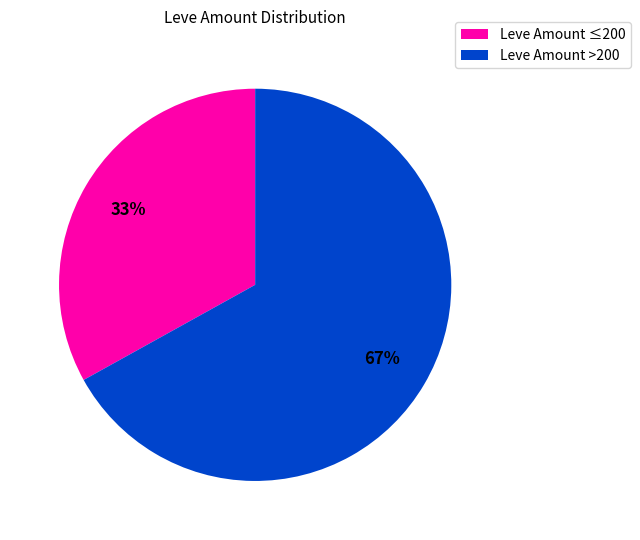

Is there any slice that represents more than half of the pie?

Yes